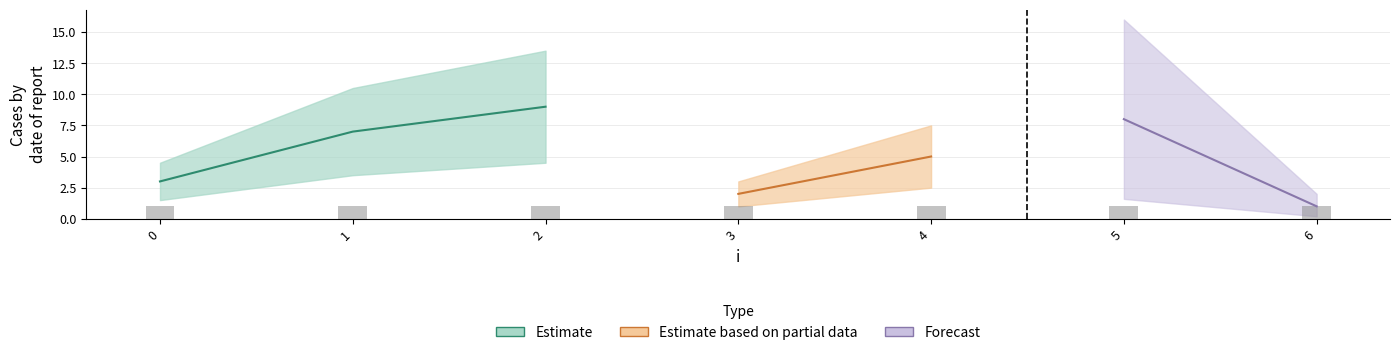

Reading left to right, list all the values displayed in this chart.

j: 0=3	1=7	2=9	3=2	4=5	5=8	6=1
x: 0=1	1=1	2=1	3=1	4=1	5=1	6=1